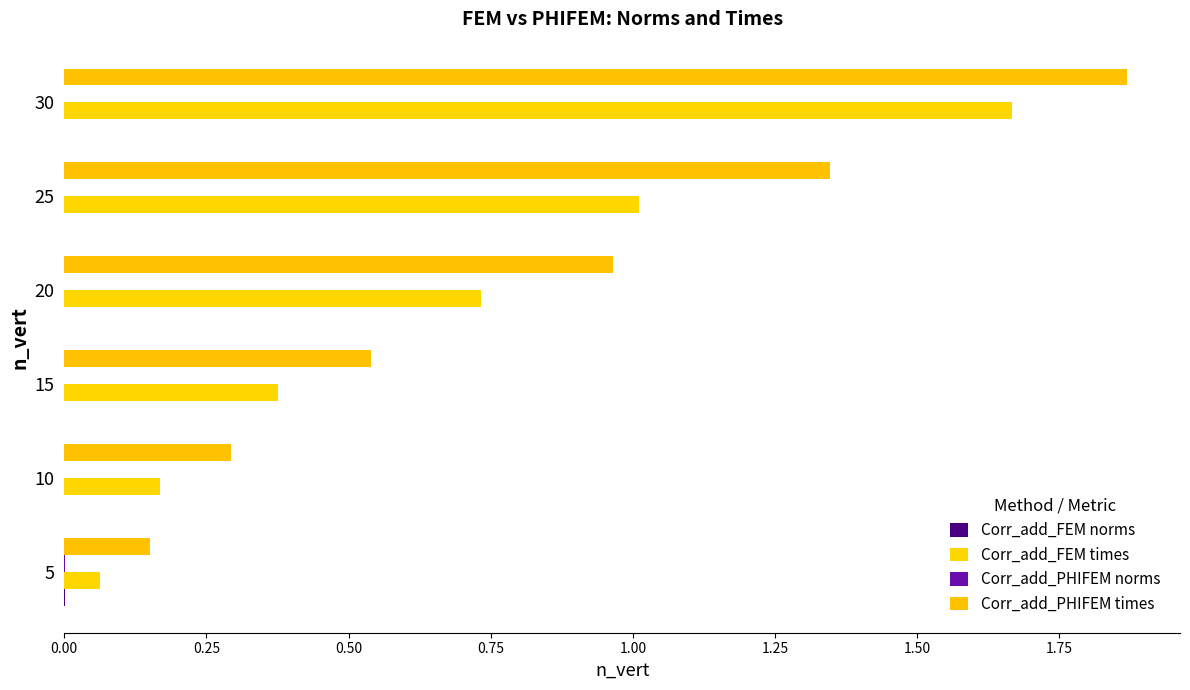

How many series are shown in this chart?

4